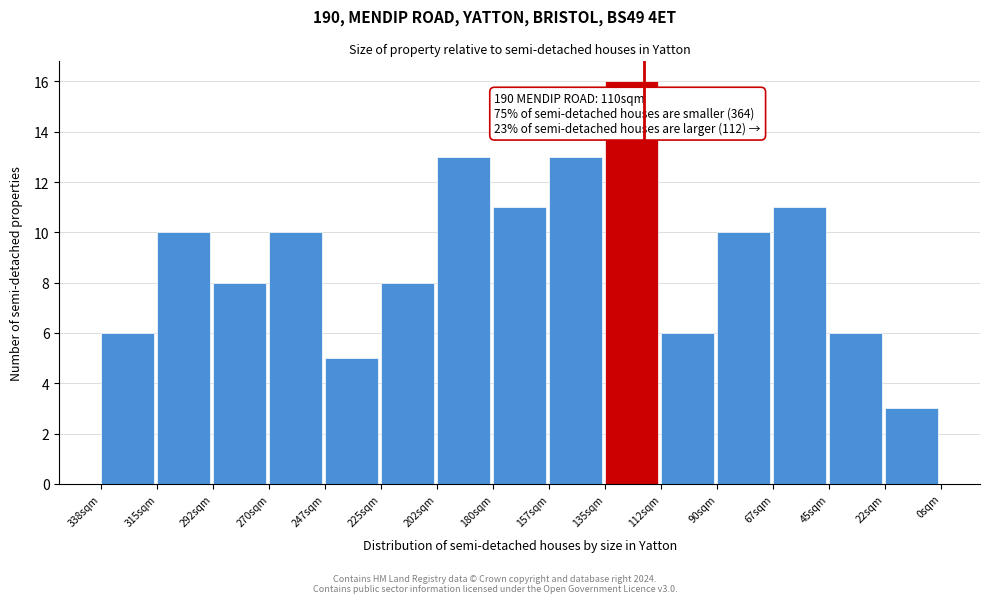

Reading right to left, what are all the values shown in this chart?

3	6	11	10	6	16	13	11	13	8	5	10	8	10	6